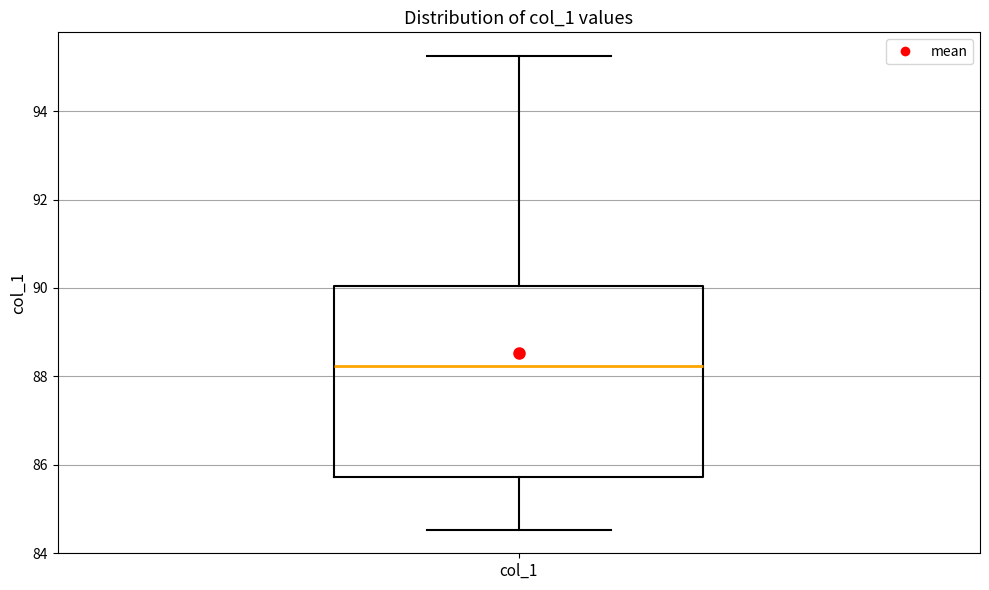

Where is the upper edge of the box for col_1 on the y-axis? The values are not printed on the chart, so give them approximately, as read against the axis.

90.0